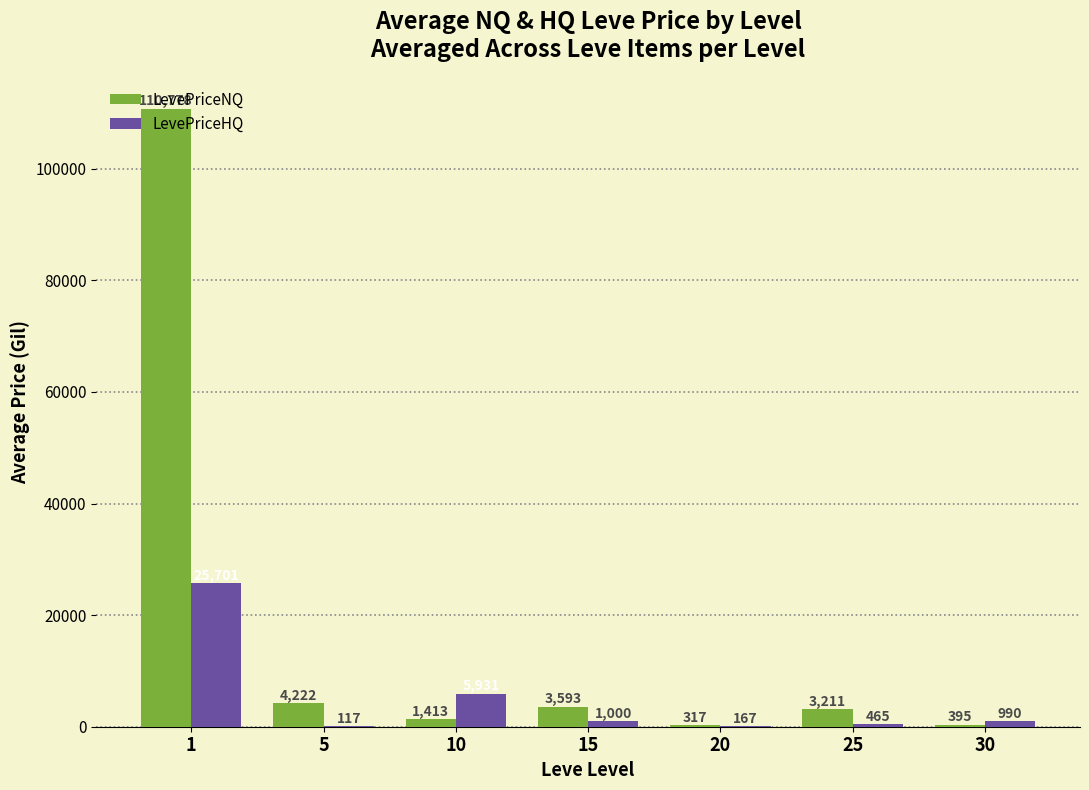

What value does the LevePriceHQ series have at 25?

464.8